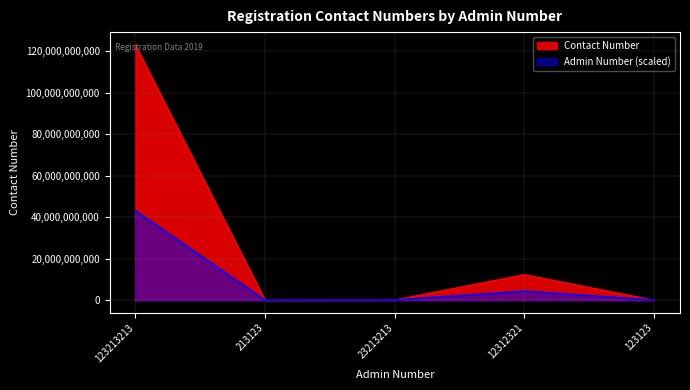

List the labels in order of value, largest first.

123213213, 12312321, 23213213, 213123, 123123